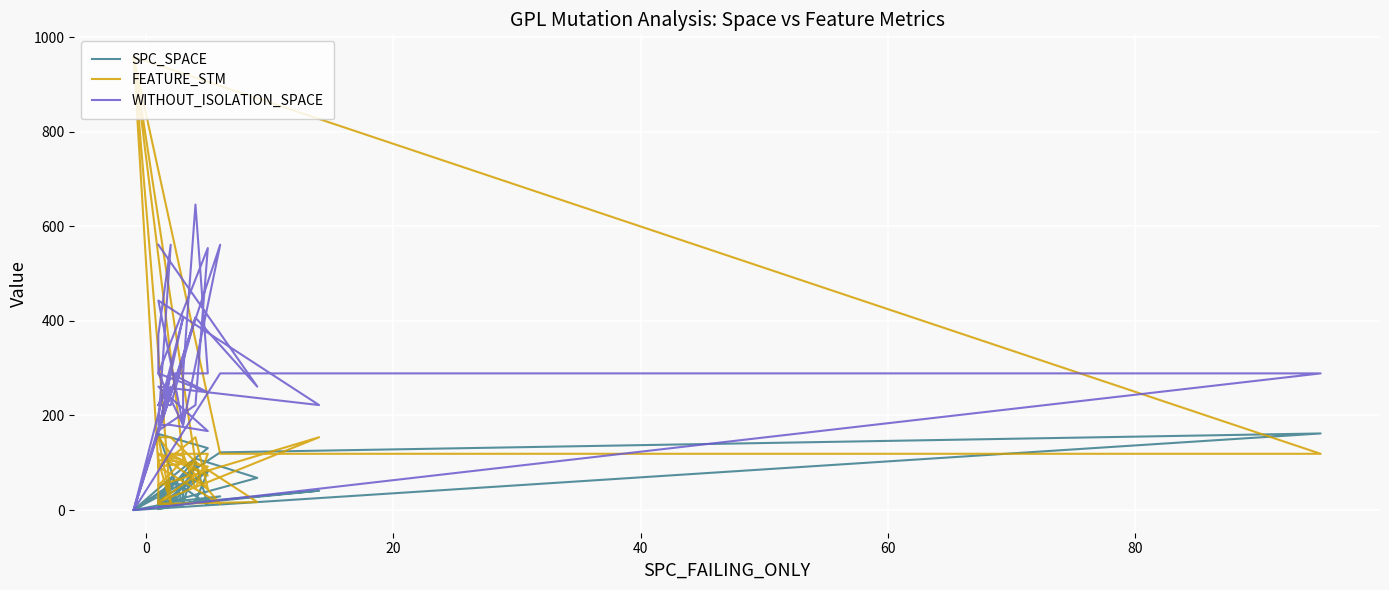

Which series has the largest total across all categories?

WITHOUT_ISOLATION_SPACE